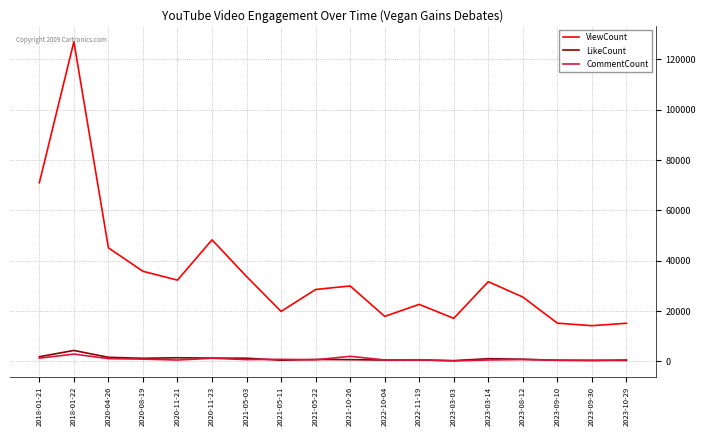

True or false: CommentCount and ViewCount cross at least once.

False